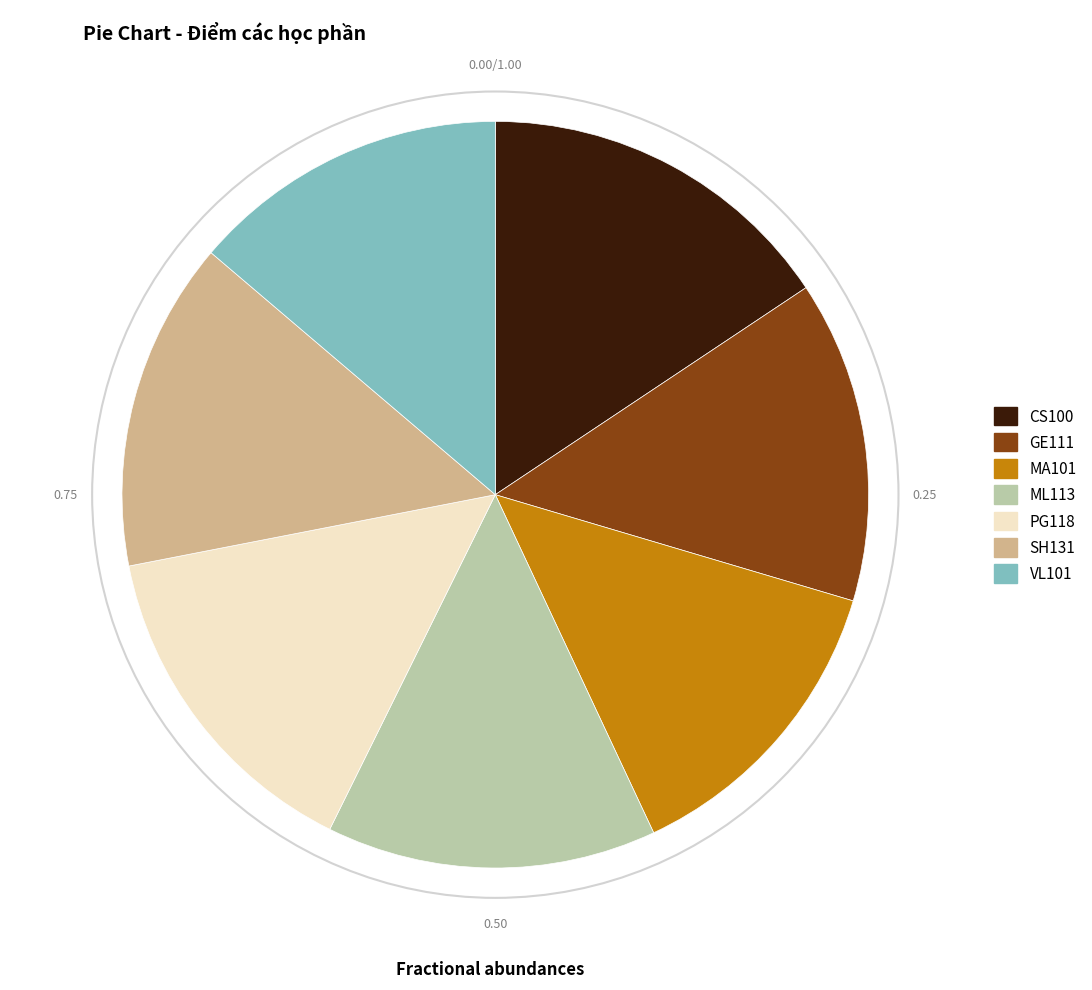

Which has a higher value, CS100 or ML113?

CS100